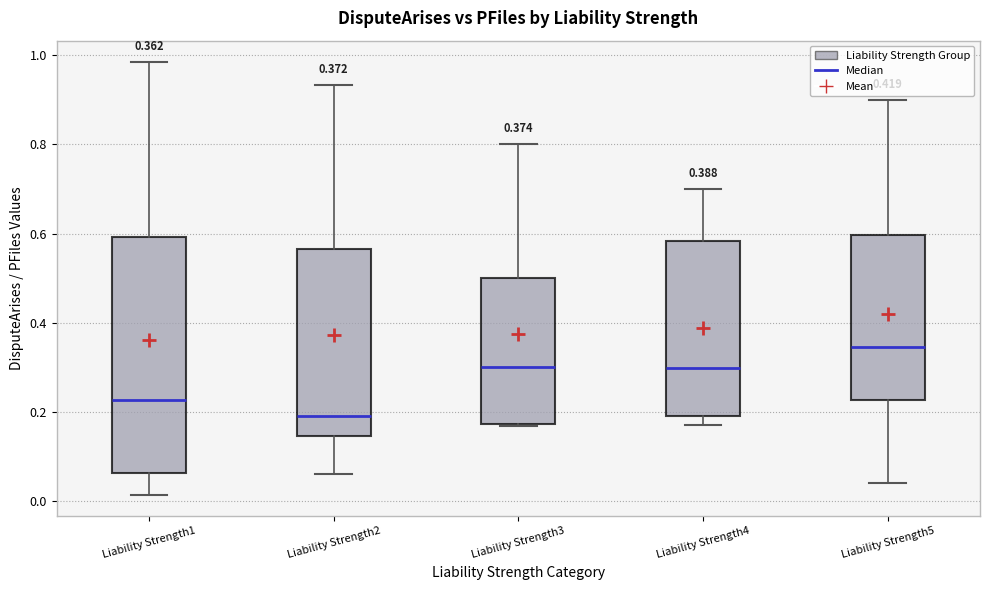

Which box is the tallest, from its lower edge to its upper edge?

Liability Strength1